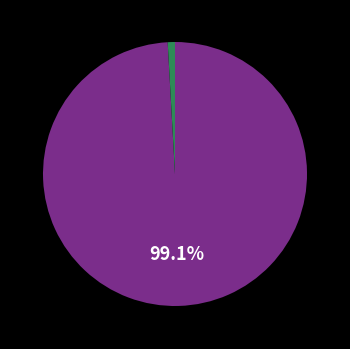

Is there any slice that represents more than half of the pie?

Yes